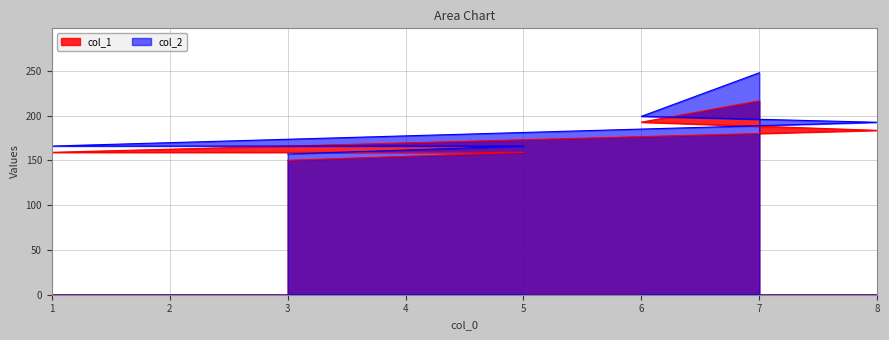

What is the label of the 5th point from the right?

5